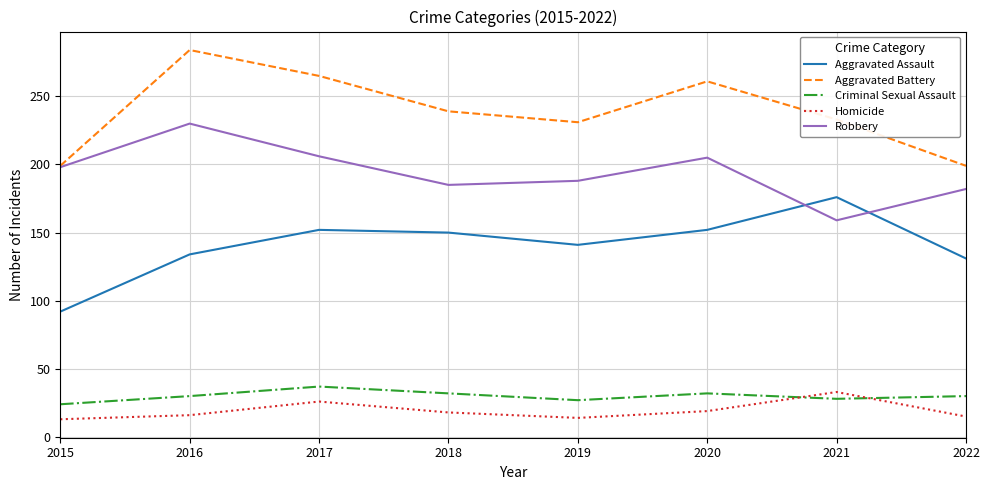

What is the approximate value of Robbery at 2022?

182